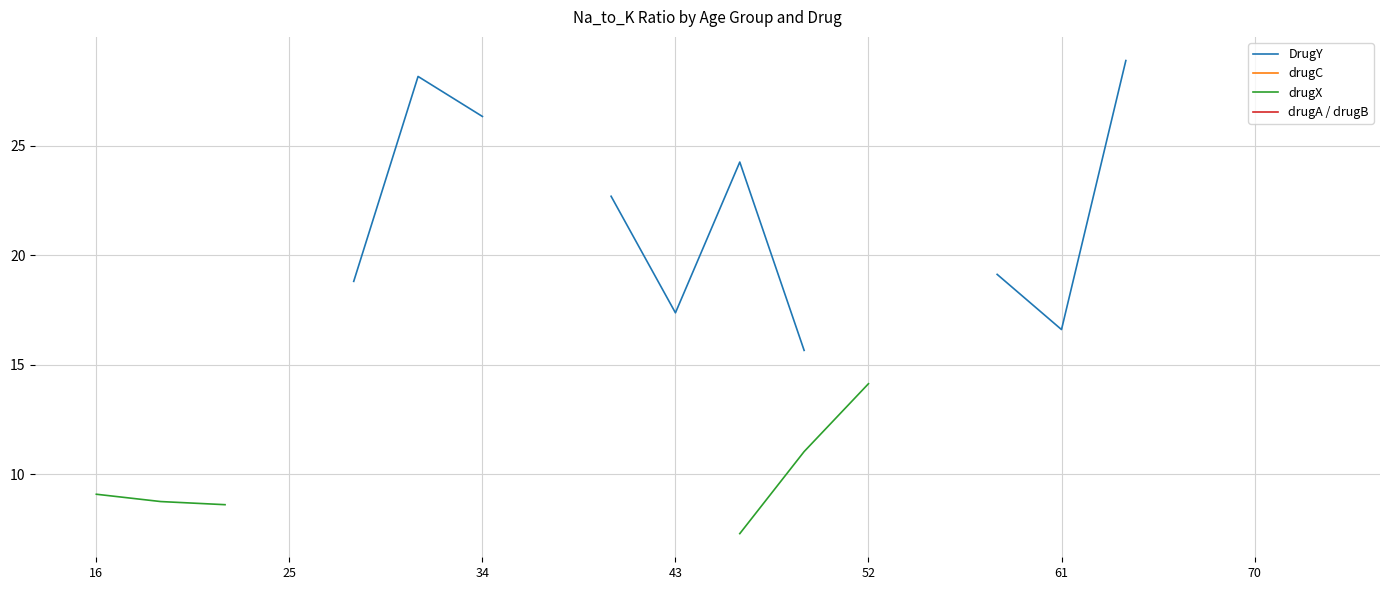

How many lines are shown in the chart?

4